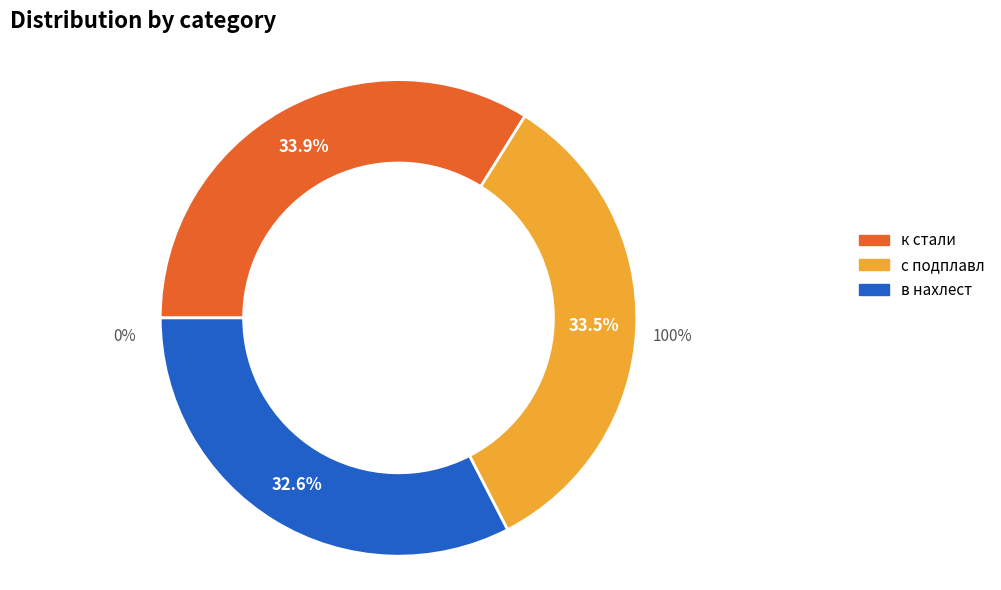

Rank the categories by value from highest to lowest.

к стали, с подплавл, в нахлест